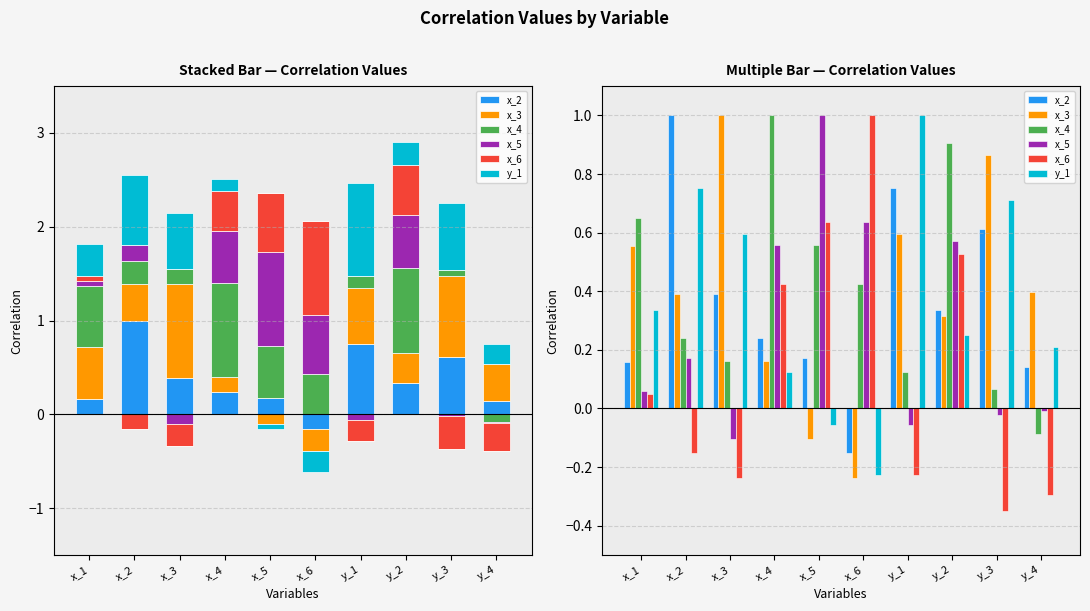

What is the spread (max minus min) of values at y_2?

0.7